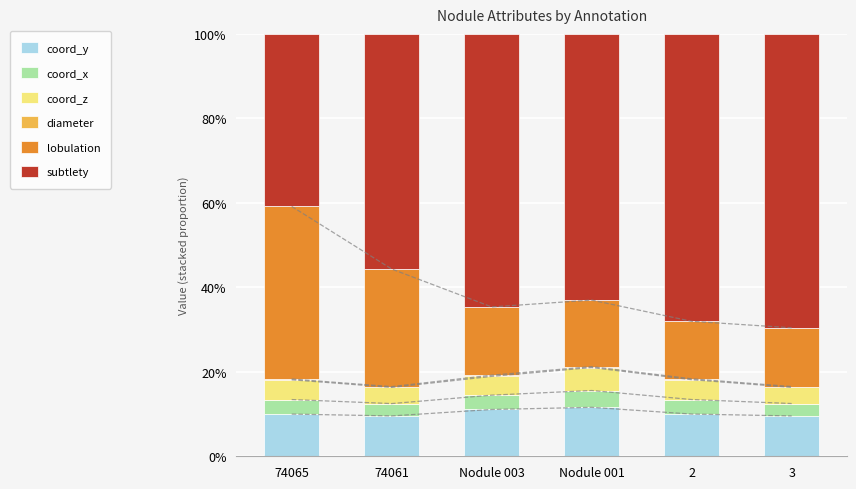

What is the sum of all coord_y values?

61.8